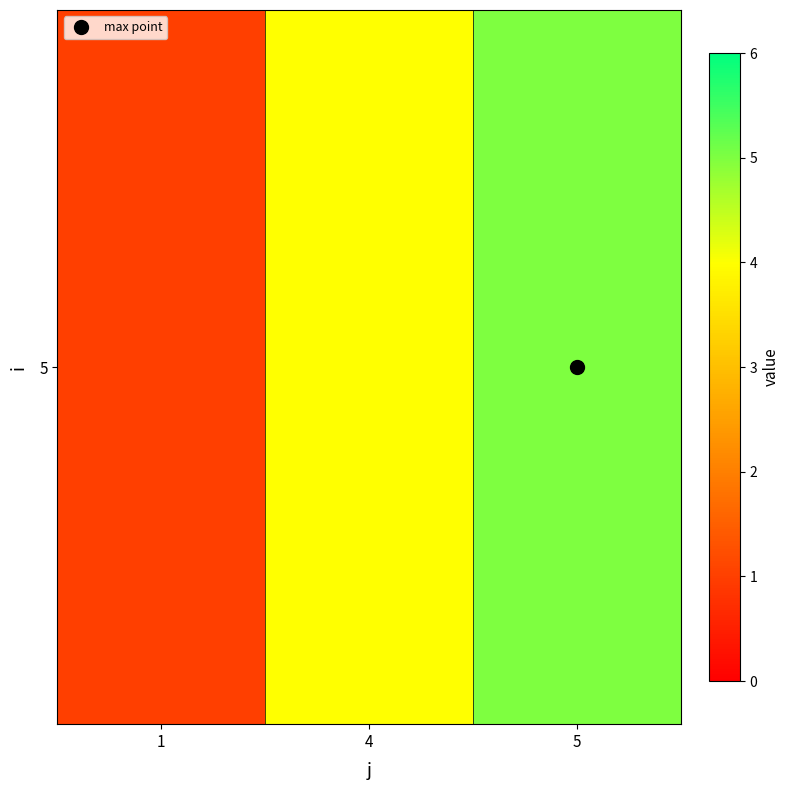

True or false: the data shows 5 at 5.

True